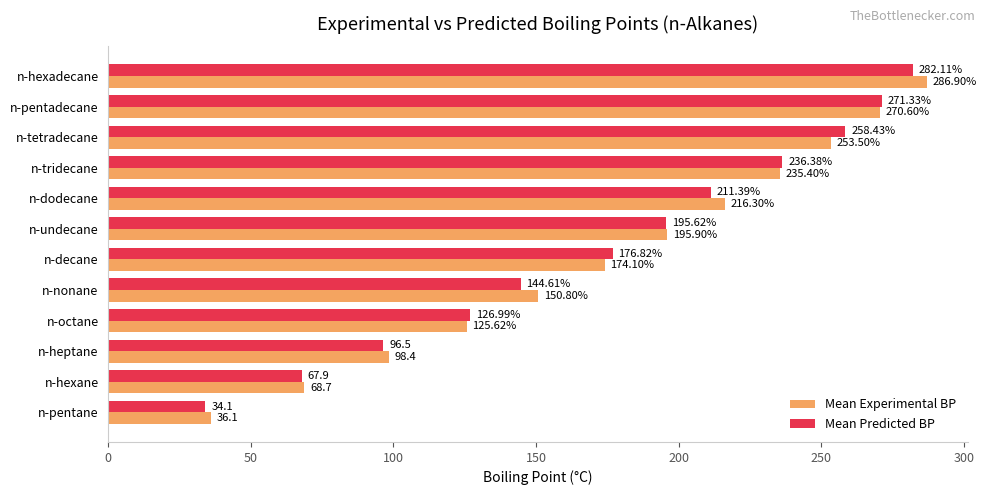

At which category is the sum across all series the highest?

n-hexadecane